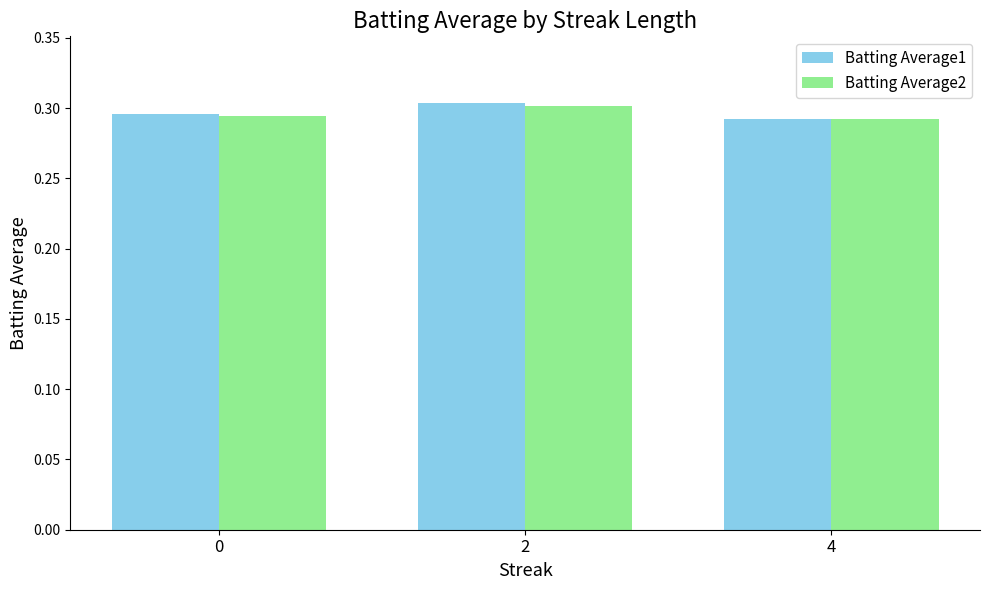

Which series changed the most between 0 and 2?

Batting Average1